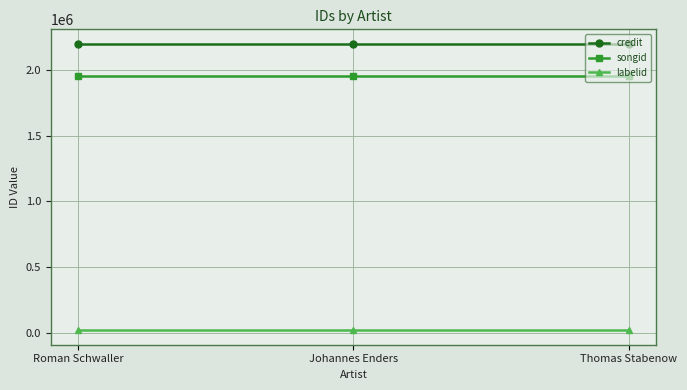

What is the value of the songid point at the 3rd from the left?

1959381